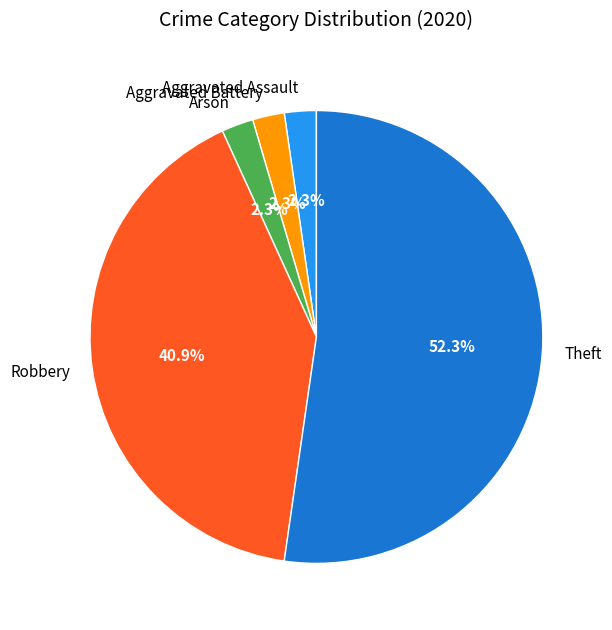

To the nearest percent, what is the difference between the Robbery and Theft slice percentages?

11%